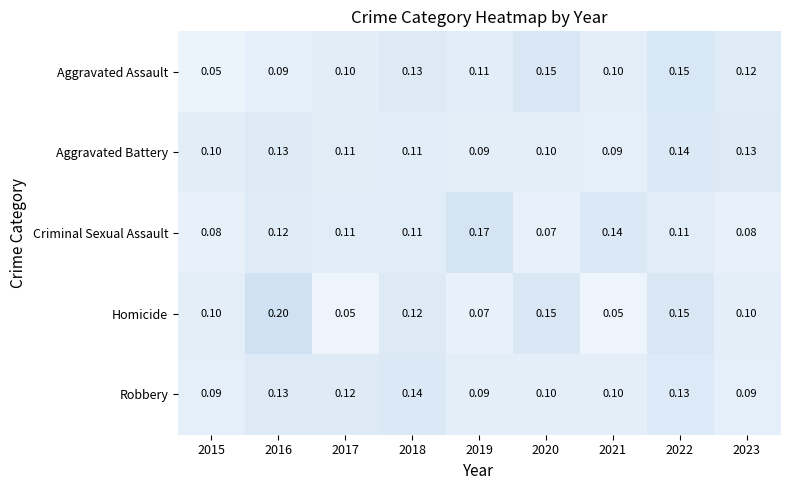

What is the total value across all series at 2022?

0.7